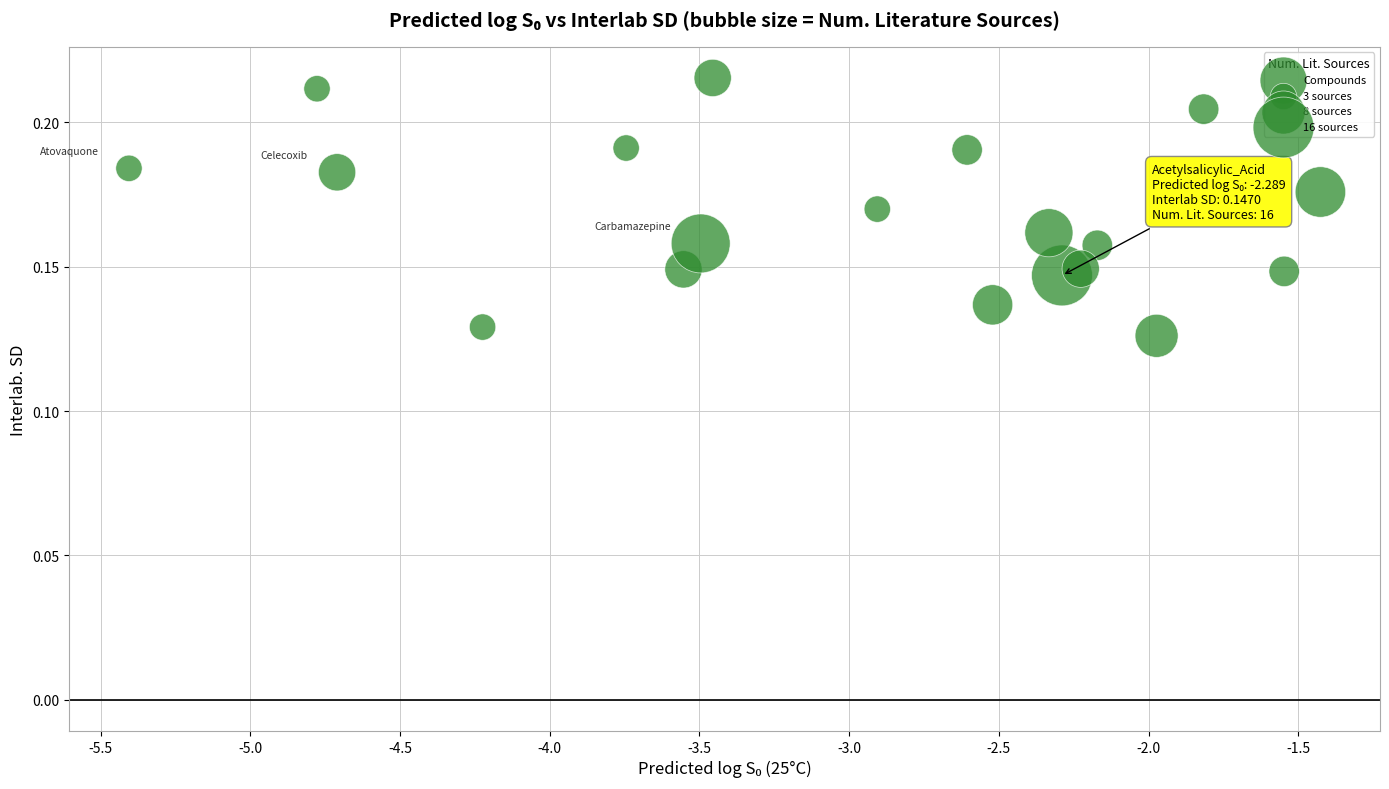

What is the range of X values (max minus min)?

4.0